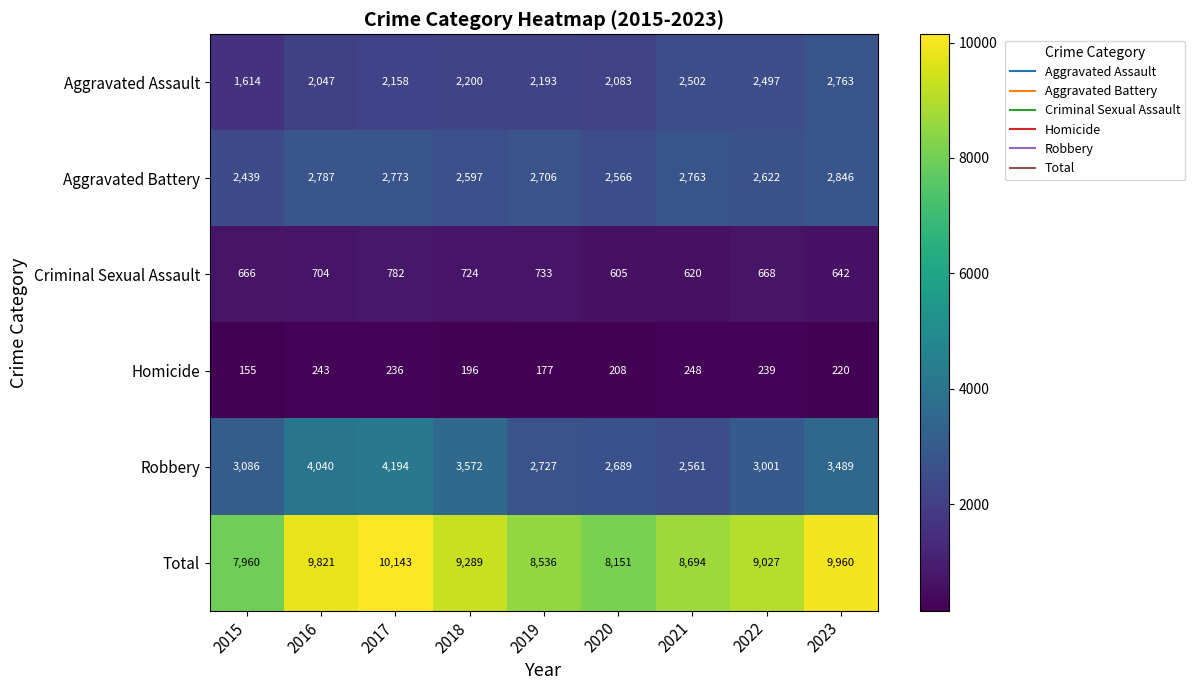

True or false: Aggravated Assault has a value of 3509 at 2019.

False